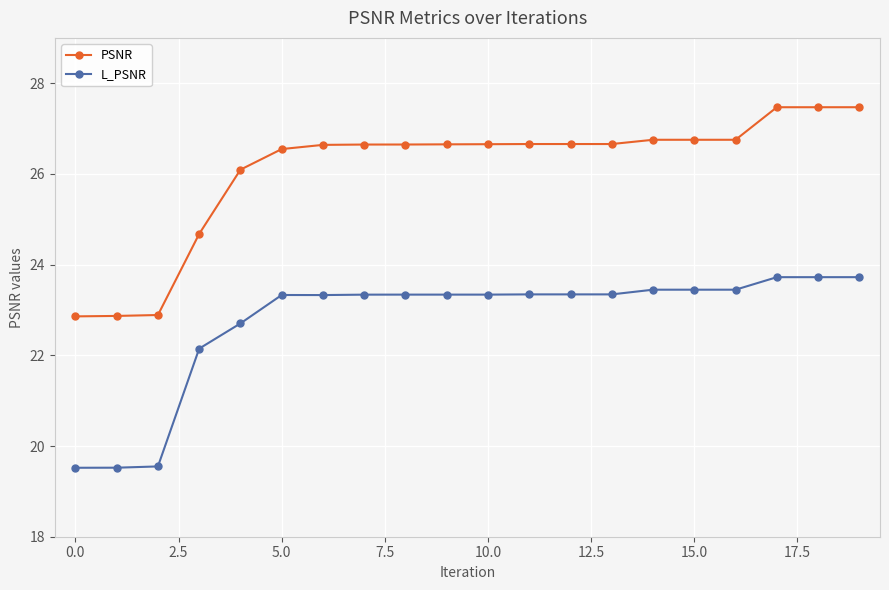

What is the value of the PSNR point at the 12th from the left?

26.7